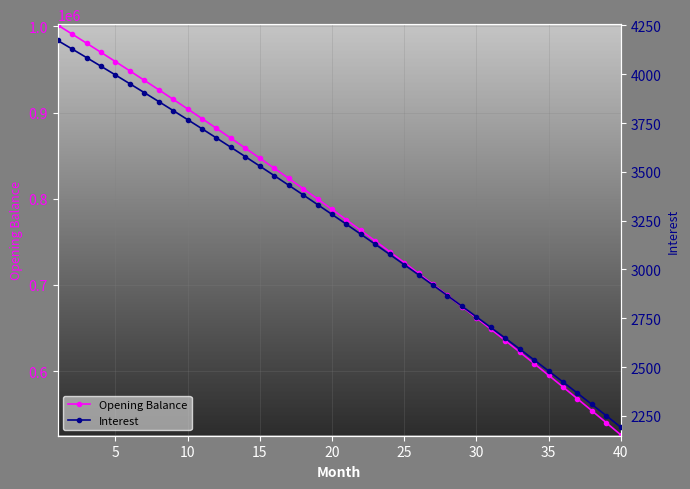

What is the maximum value for Opening Balance?

1001500.0